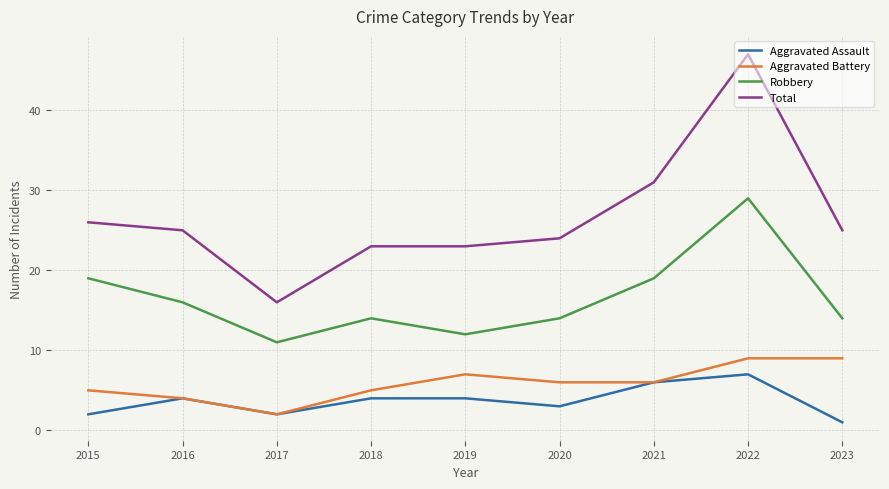

Rank the series at 2019 from lowest to highest value.

Aggravated Assault, Aggravated Battery, Robbery, Total